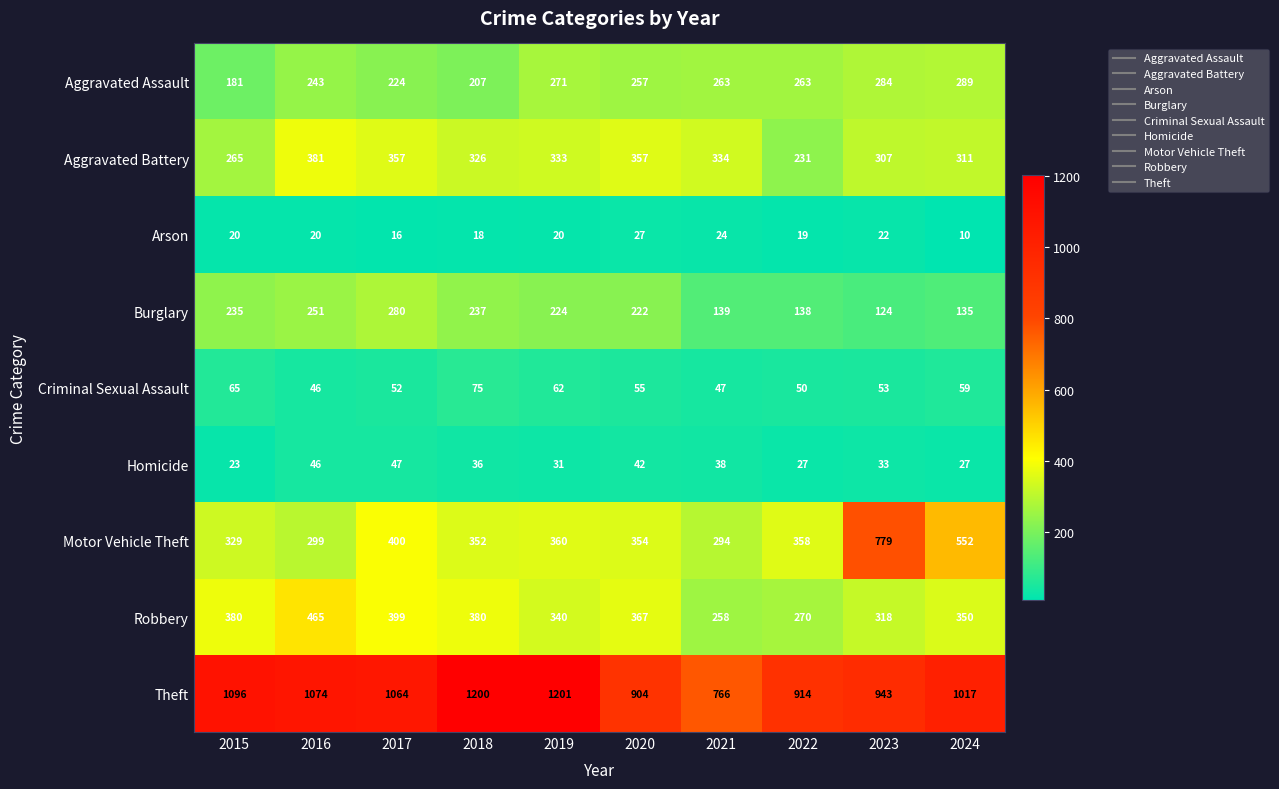

What is the average value of the Theft series?

1018